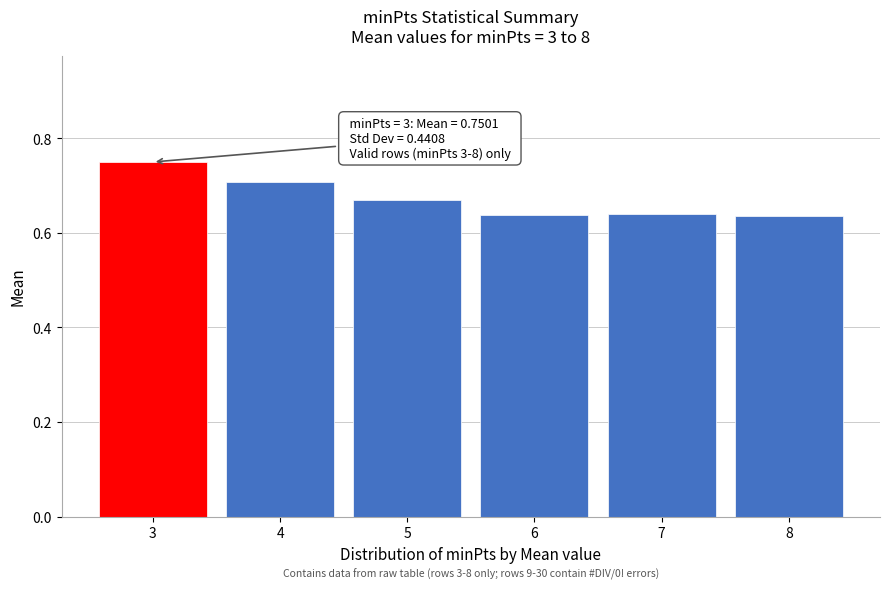

What is the sum of all values?

4.0